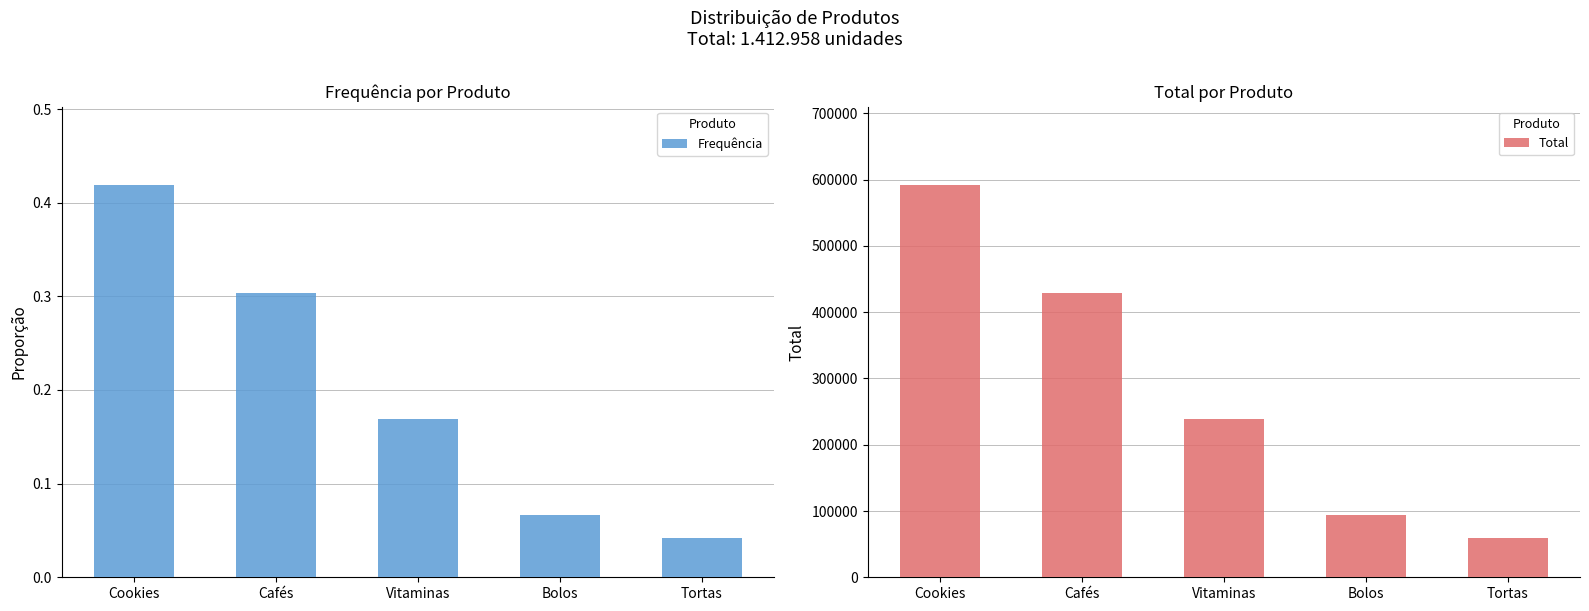

Between Vitaminas and Bolos, which is larger?

Vitaminas